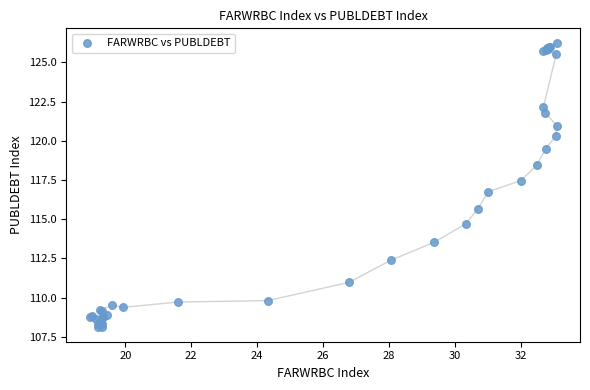

What Y value in the scatter plot is closest to 117?

116.7